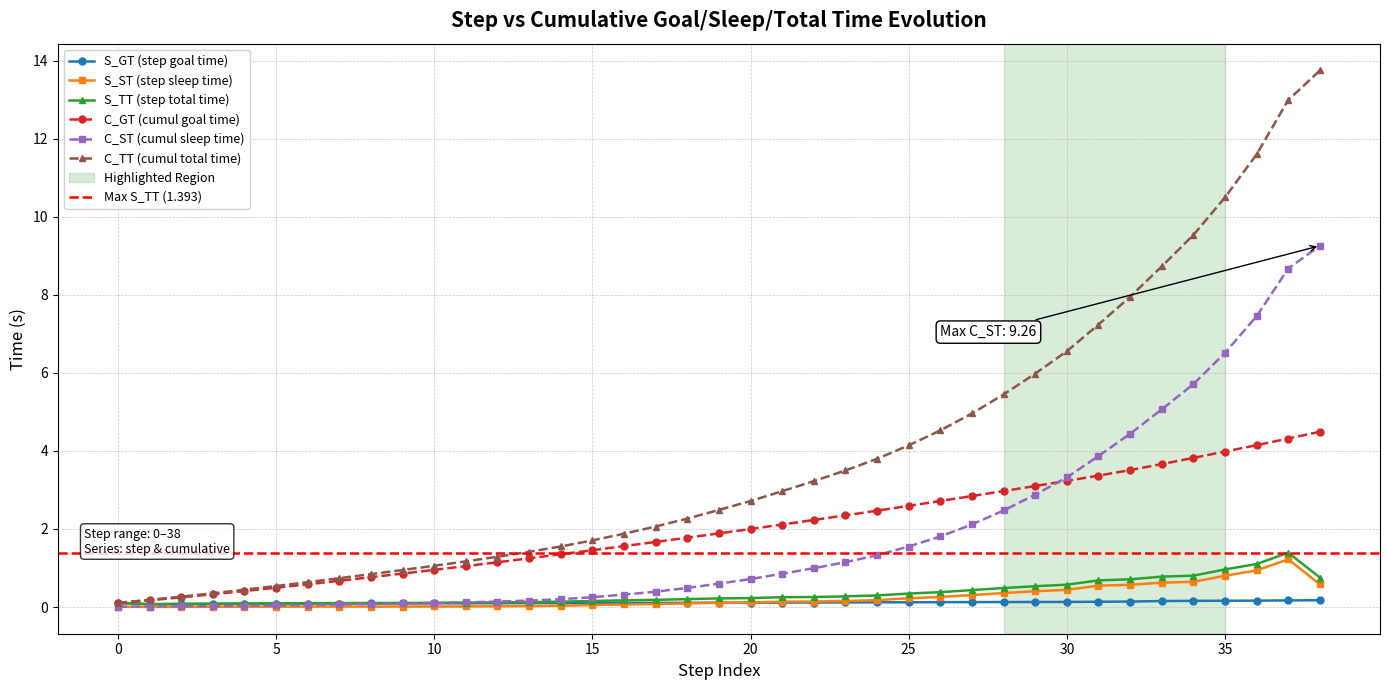

Reading left to right, list all the values displayed in this chart.

S_GT: 0=0.1	1=0.1	2=0.1	3=0.1	4=0.1	5=0.1	6=0.1	7=0.1	8=0.1	9=0.1	10=0.1	11=0.1	12=0.1	13=0.1	14=0.1	15=0.1	16=0.1	17=0.1	18=0.1	19=0.1	20=0.1	21=0.1	22=0.1	23=0.1	24=0.1	25=0.1	26=0.1	27=0.1	28=0.1	29=0.1	30=0.1	31=0.1	32=0.1	33=0.2	34=0.2	35=0.2	36=0.2	37=0.2	38=0.2
S_ST: 0=0.0	1=0.0	2=0.0	3=0.0	4=0.0	5=0.0	6=0.0	7=0.0	8=0.0	9=0.0	10=0.0	11=0.0	12=0.0	13=0.0	14=0.0	15=0.1	16=0.1	17=0.1	18=0.1	19=0.1	20=0.1	21=0.1	22=0.1	23=0.2	24=0.2	25=0.2	26=0.3	27=0.3	28=0.4	29=0.4	30=0.4	31=0.5	32=0.6	33=0.6	34=0.6	35=0.8	36=0.9	37=1.2	38=0.6
S_TT: 0=0.1	1=0.1	2=0.1	3=0.1	4=0.1	5=0.1	6=0.1	7=0.1	8=0.1	9=0.1	10=0.1	11=0.1	12=0.1	13=0.1	14=0.1	15=0.2	16=0.2	17=0.2	18=0.2	19=0.2	20=0.2	21=0.3	22=0.3	23=0.3	24=0.3	25=0.3	26=0.4	27=0.4	28=0.5	29=0.5	30=0.6	31=0.7	32=0.7	33=0.8	34=0.8	35=1.0	36=1.1	37=1.4	38=0.8
C_GT: 0=0.1	1=0.2	2=0.2	3=0.3	4=0.4	5=0.5	6=0.6	7=0.7	8=0.8	9=0.9	10=1.0	11=1.0	12=1.1	13=1.2	14=1.4	15=1.5	16=1.6	17=1.7	18=1.8	19=1.9	20=2.0	21=2.1	22=2.2	23=2.3	24=2.5	25=2.6	26=2.7	27=2.8	28=3.0	29=3.1	30=3.2	31=3.4	32=3.5	33=3.7	34=3.8	35=4.0	36=4.1	37=4.3	38=4.5
C_ST: 0=0.0	1=0.0	2=0.0	3=0.0	4=0.0	5=0.0	6=0.1	7=0.1	8=0.1	9=0.1	10=0.1	11=0.1	12=0.1	13=0.2	14=0.2	15=0.3	16=0.3	17=0.4	18=0.5	19=0.6	20=0.7	21=0.9	22=1.0	23=1.2	24=1.3	25=1.6	26=1.8	27=2.1	28=2.5	29=2.9	30=3.3	31=3.9	32=4.4	33=5.1	34=5.7	35=6.5	36=7.5	37=8.7	38=9.3
C_TT: 0=0.1	1=0.2	2=0.3	3=0.4	4=0.4	5=0.5	6=0.6	7=0.7	8=0.8	9=0.9	10=1.1	11=1.2	12=1.3	13=1.4	14=1.6	15=1.7	16=1.9	17=2.1	18=2.3	19=2.5	20=2.7	21=3.0	22=3.2	23=3.5	24=3.8	25=4.1	26=4.5	27=5.0	28=5.4	29=6.0	30=6.6	31=7.2	32=7.9	33=8.7	34=9.5	35=10.5	36=11.6	37=13.0	38=13.7